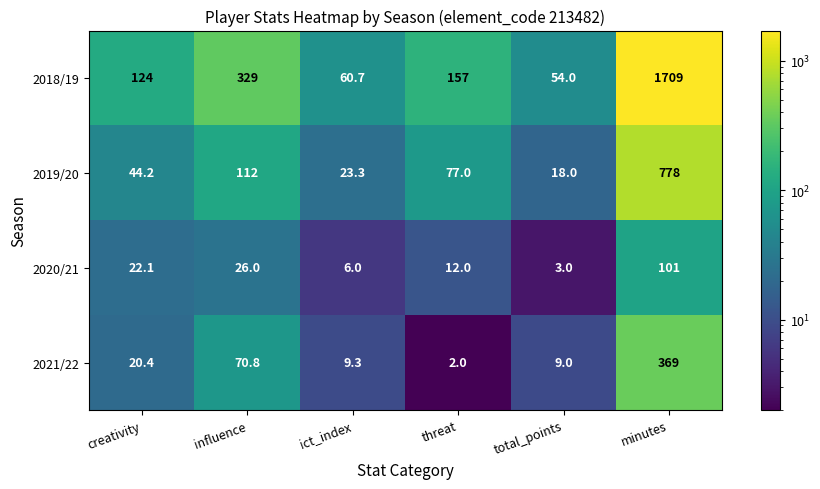

Which category has the lowest value in the 2018/19 series?

total_points